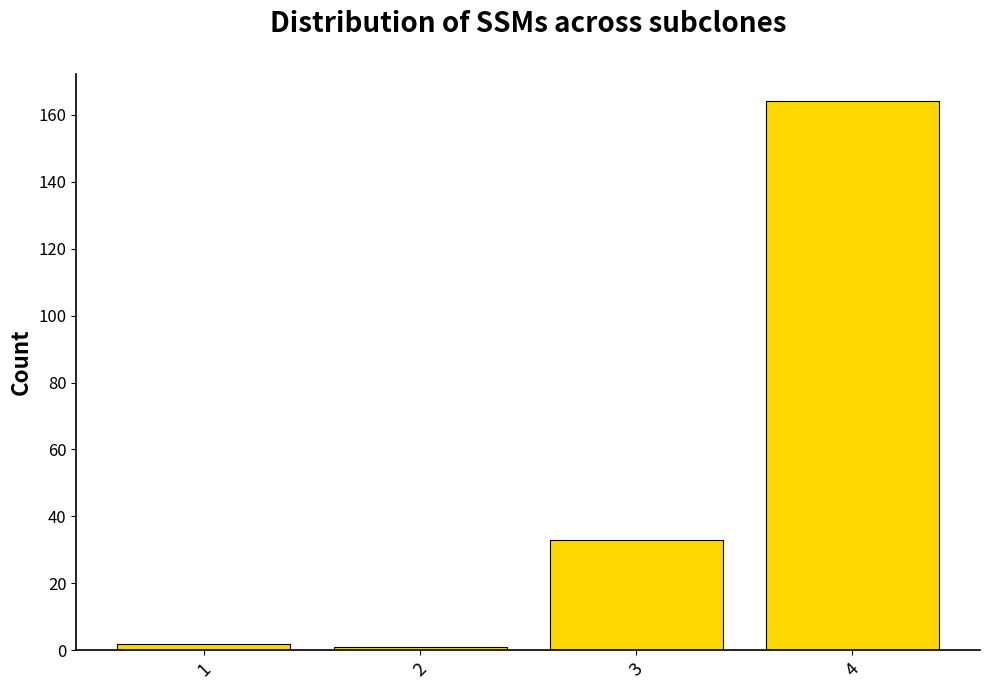

True or false: the data shows 45 at 3.

False